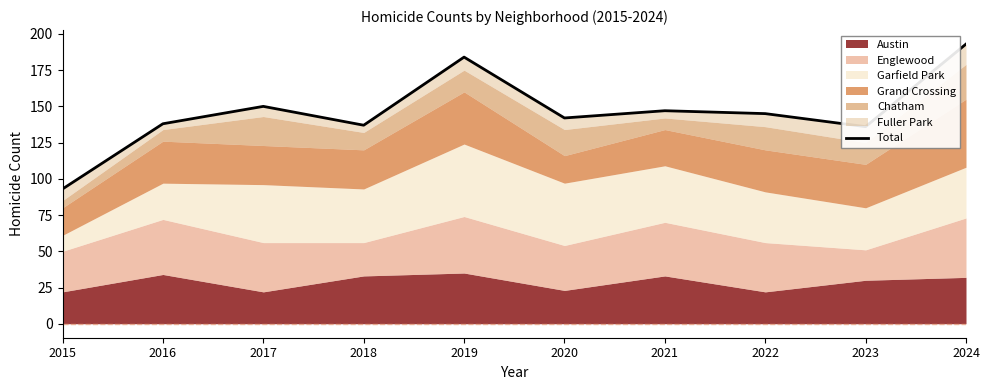

Between 2018 and 2019, which is larger?

2019